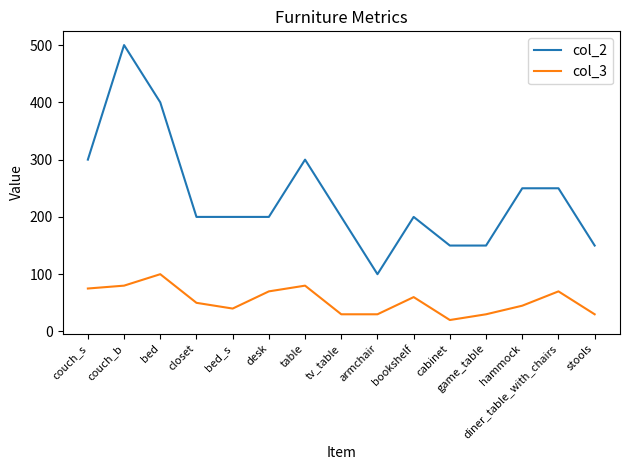

What is the spread (max minus min) of values at bookshelf?

140